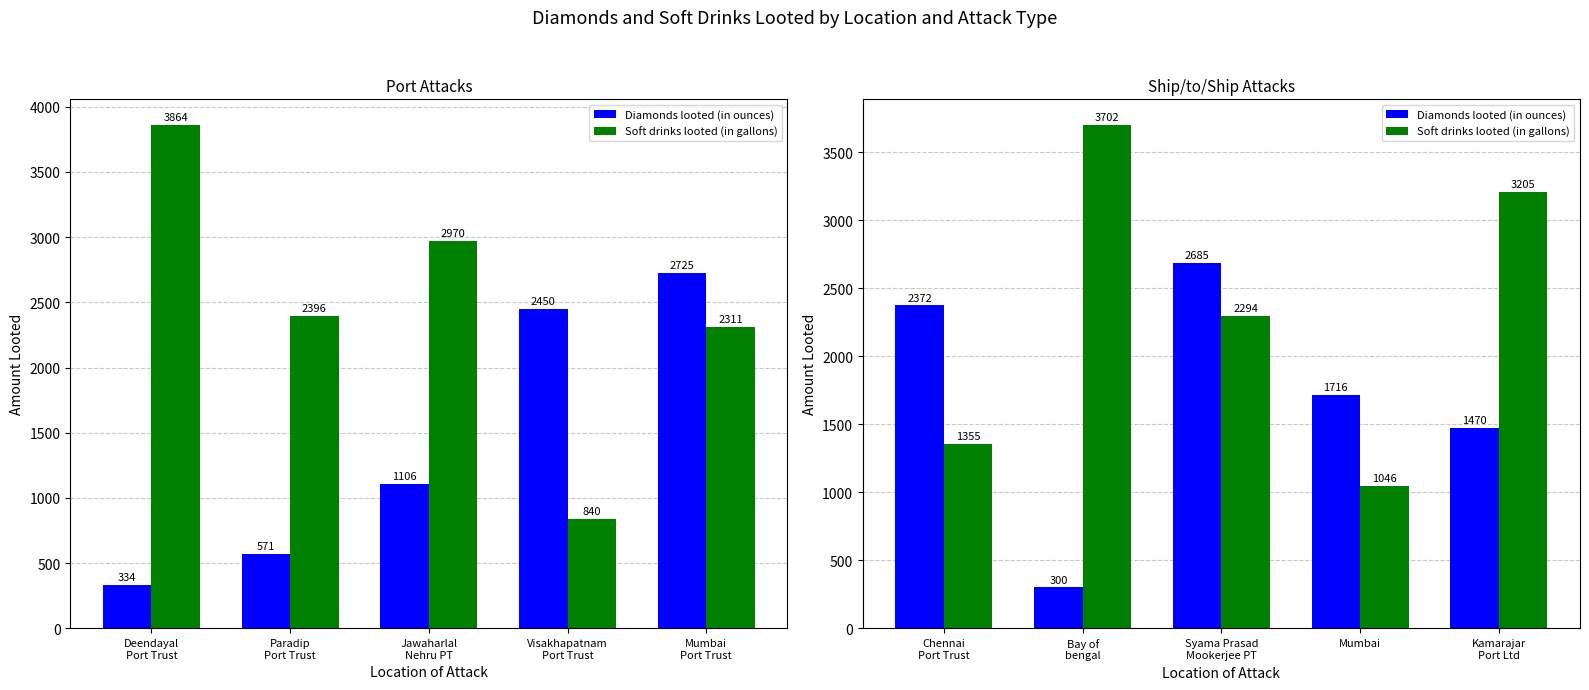

Between Chennai Port Trust and Syama Prasad Mookerjee PT, which series saw the biggest shift?

Soft drinks looted (in gallons)